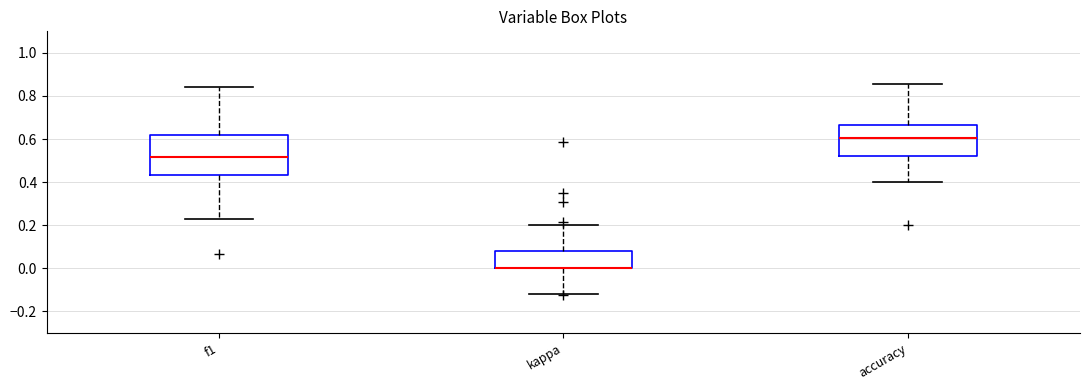

Reading left to right, read every box against the y-axis: the position of its median line, the range the box covers, and the ends of its whiskers. The values are not printed on the chart, so give them approximately, as read against the axis.

f1: median 0.52, box 0.44 to 0.62, whiskers 0.22 to 0.84
kappa: median 0.00 (drawn on the box's lower edge), box 0.00 to 0.08, whiskers -0.12 to 0.20
accuracy: median 0.60, box 0.52 to 0.66, whiskers 0.40 to 0.86